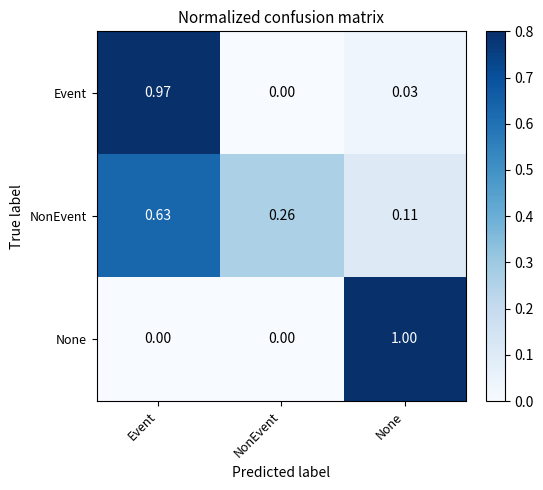

List the series in order of their peak value, lowest first.

NonEvent, Event, None